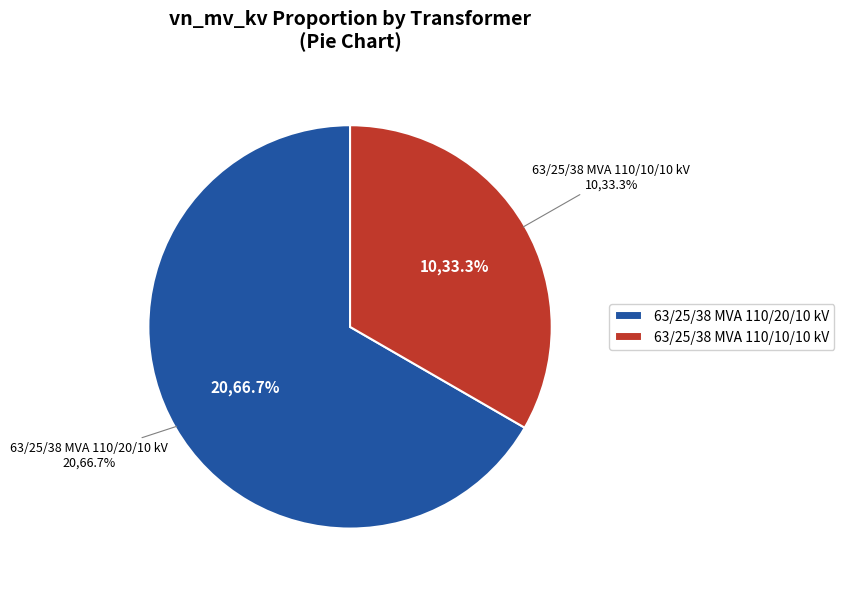

Does 63/25/38 MVA 110/20/10 kV represent more than half of the total?

Yes